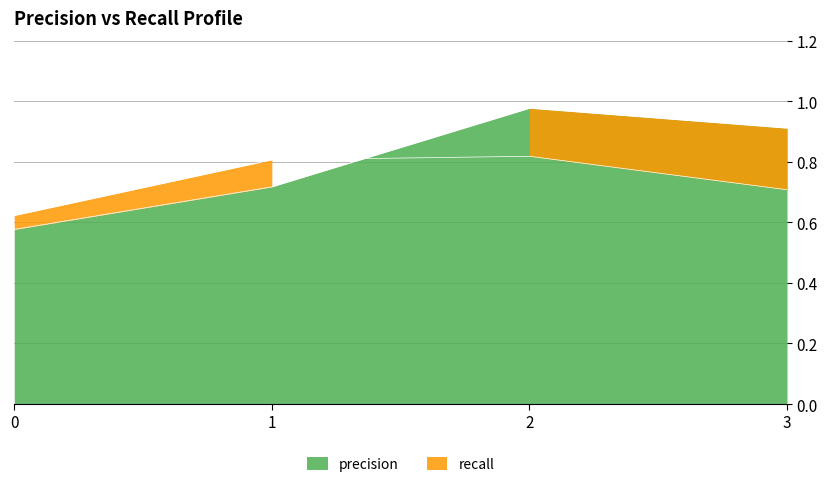

What is the sum of the precision values at 2 and 0?

1.6